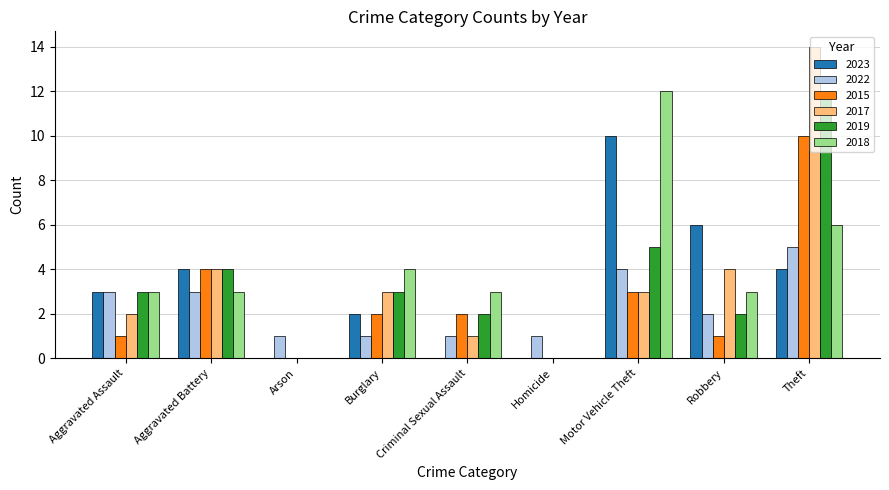

True or false: 2023 has a value of 0 at Criminal Sexual Assault.

True